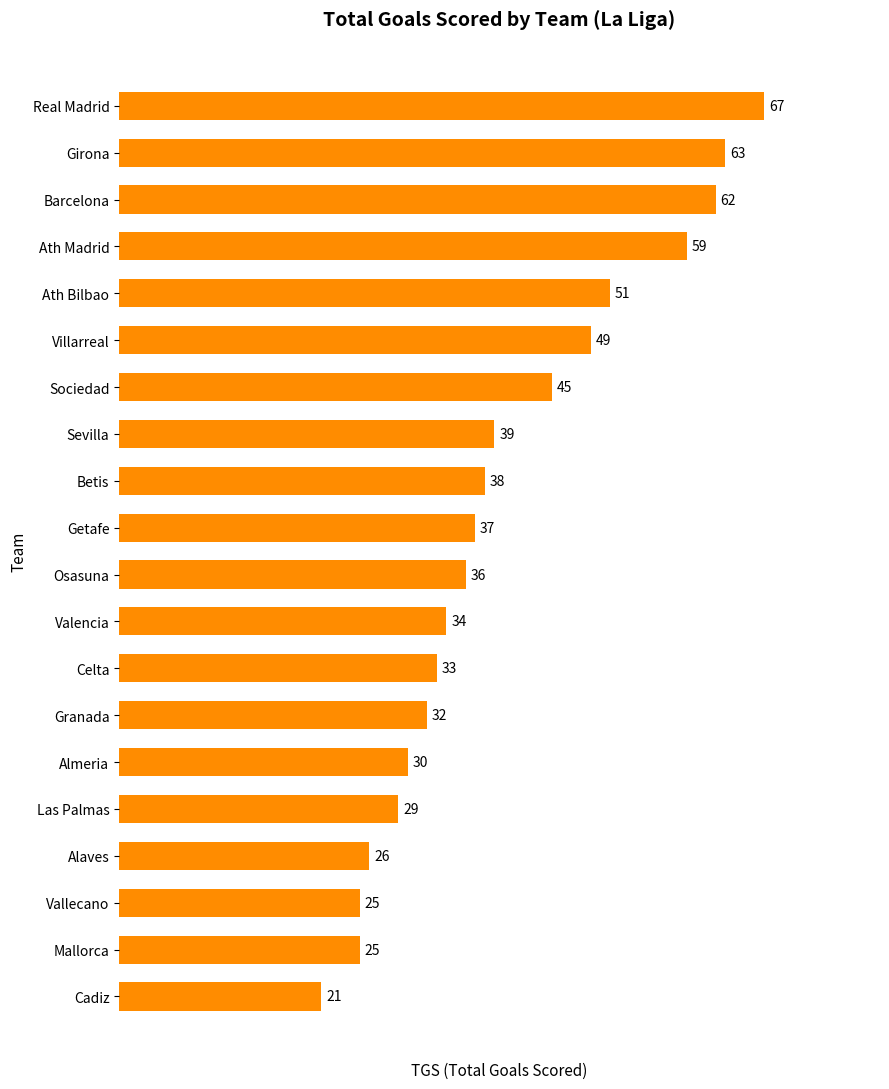

Which has a higher value, Alaves or Villarreal?

Villarreal